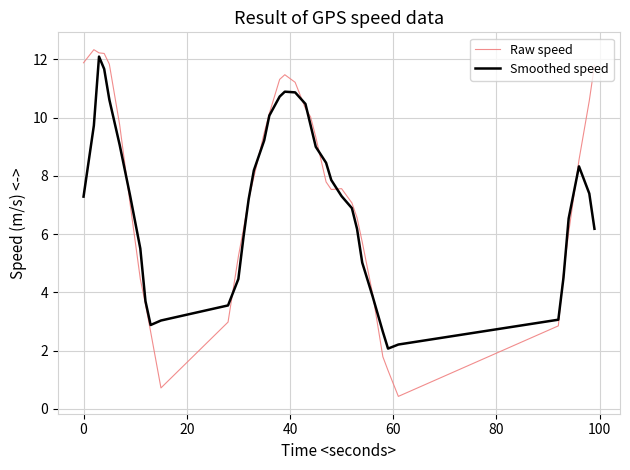

What is the smallest value displayed?

0.4